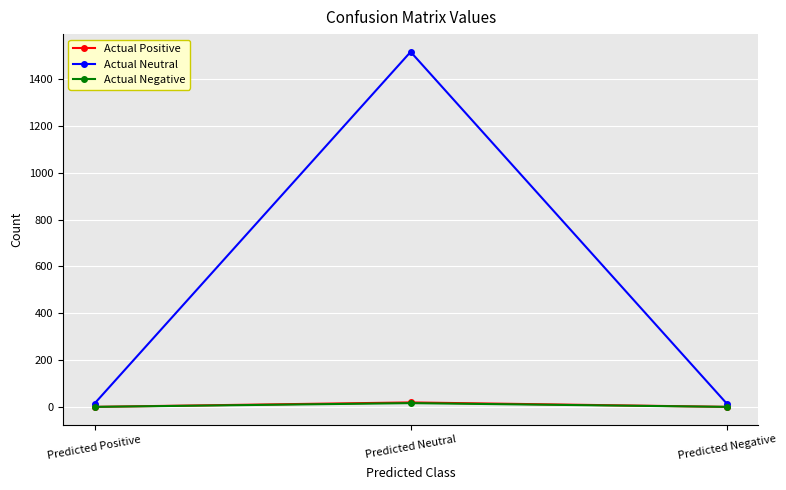

Which category has the highest value across all series?

Predicted Neutral